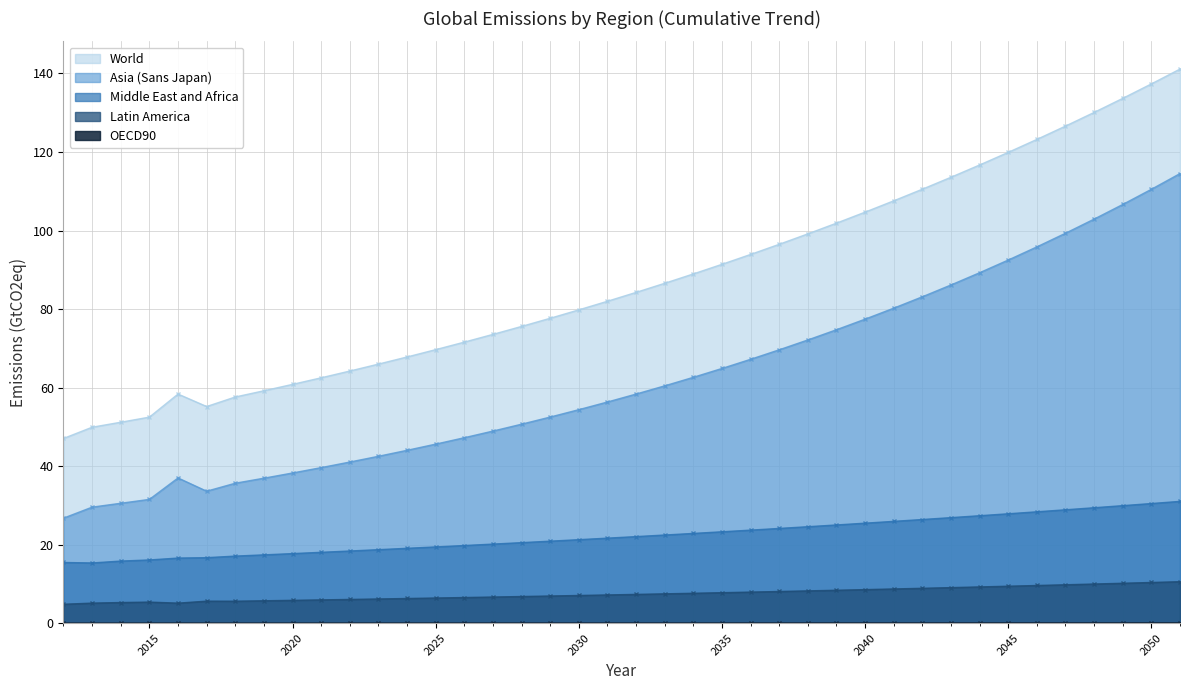

What is the value of the World point at the 19th from the left?

79.8